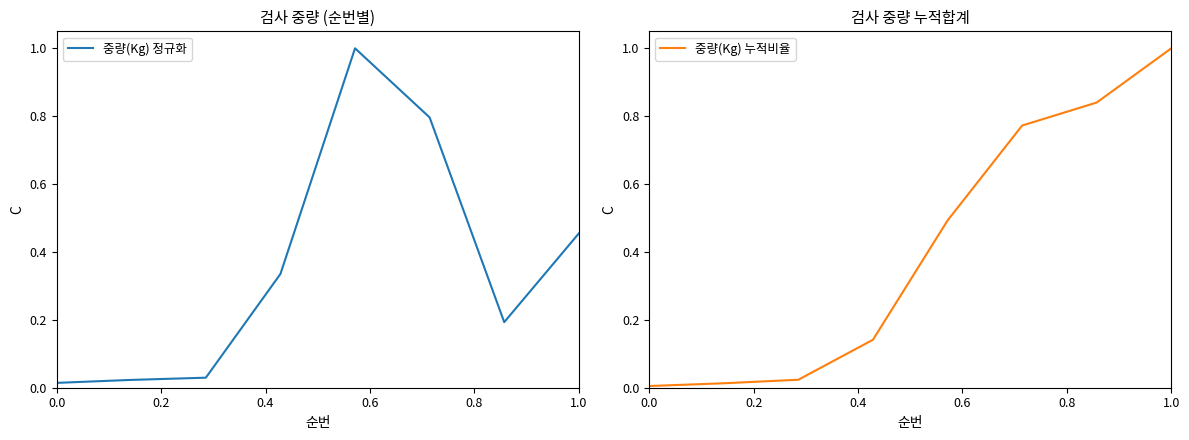

How many lines are shown in the chart?

2